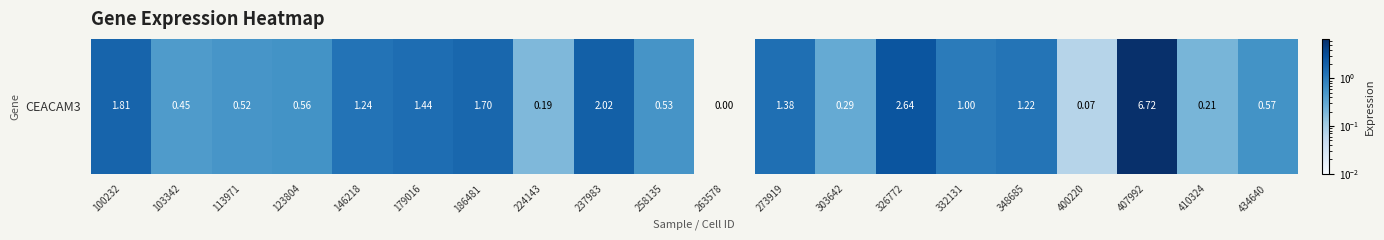

What is the difference between the second highest and second lowest values?

2.6